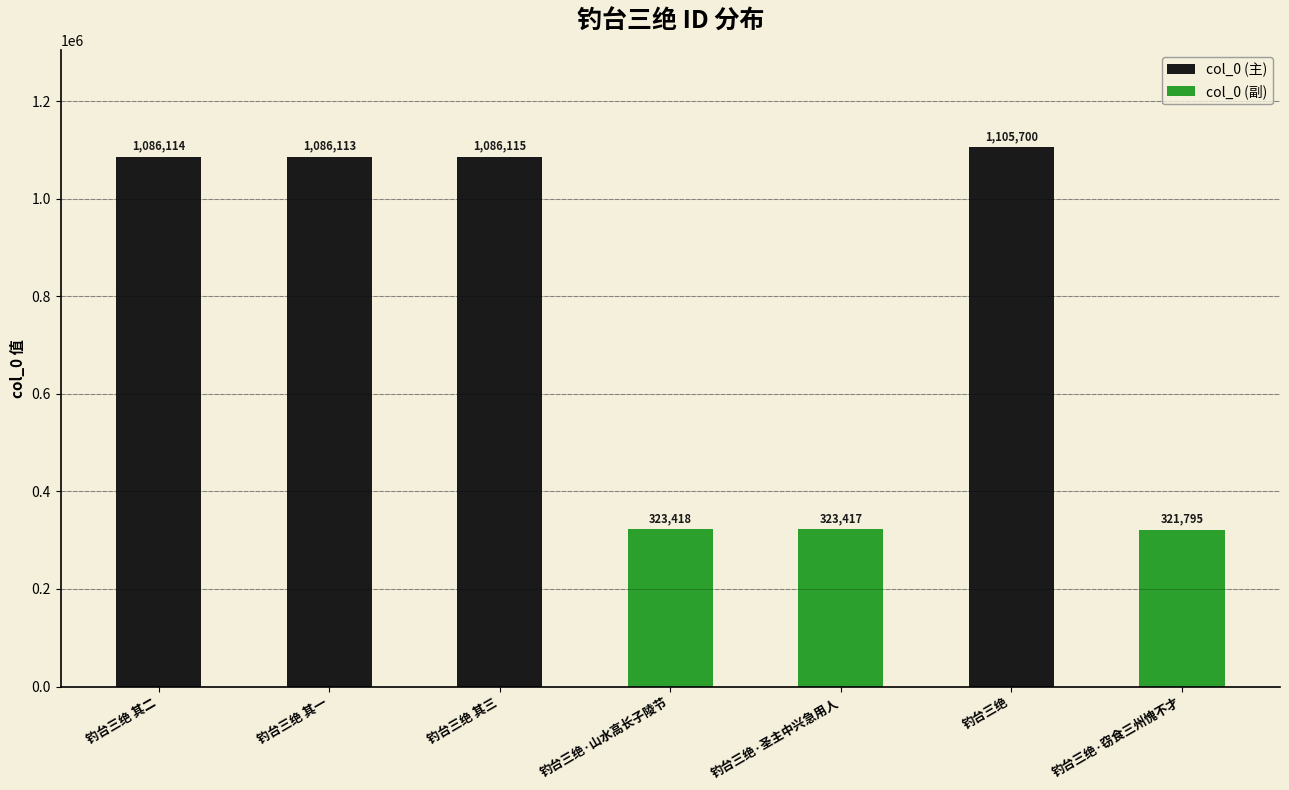

List the labels in order of value, largest first.

钓台三绝, 钓台三绝 其三, 钓台三绝 其二, 钓台三绝 其一, 钓台三绝·山水高长子陵节, 钓台三绝·圣主中兴急用人, 钓台三绝·窃食三州愧不才